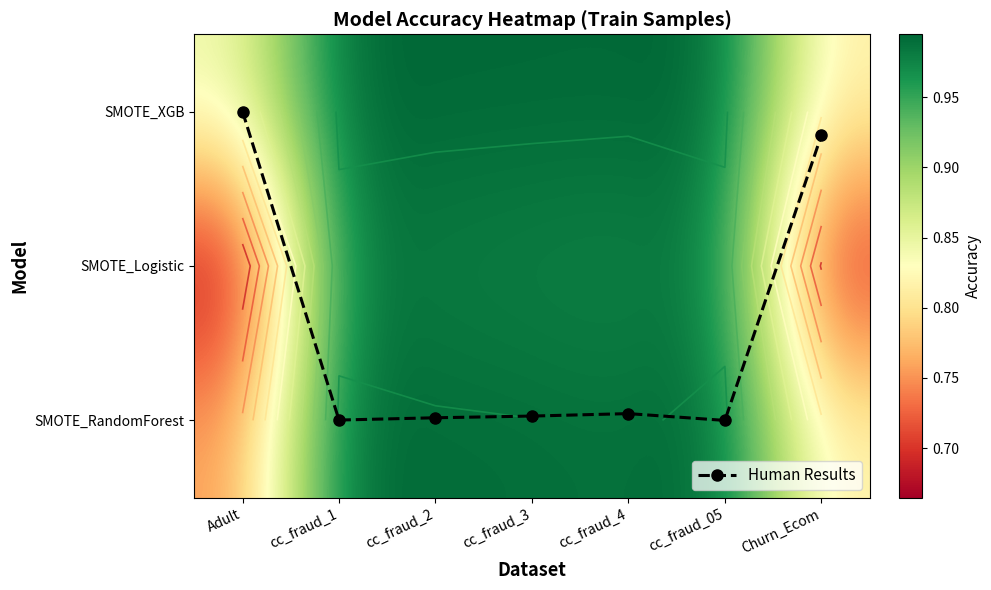

Between cc_fraud_3 and cc_fraud_05, which series saw the biggest shift?

Human Results